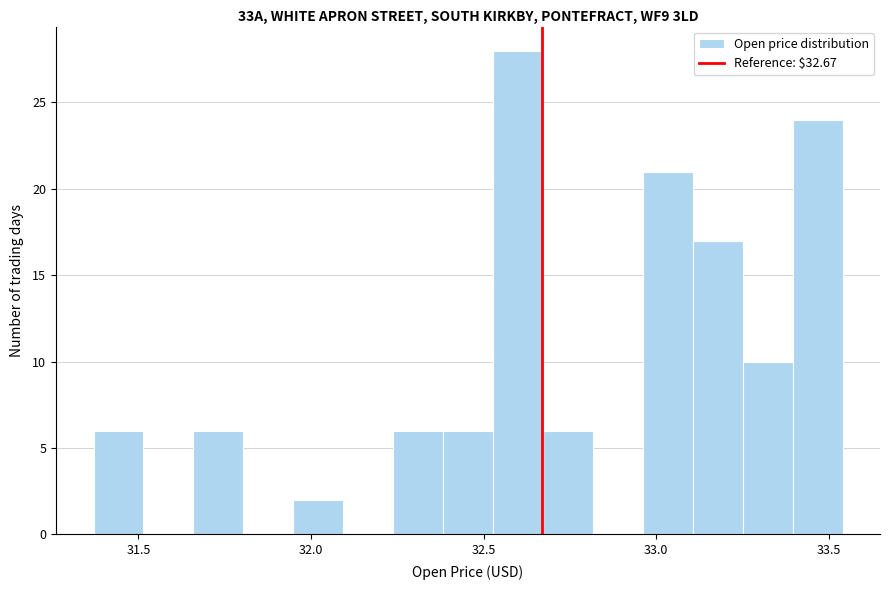

Read against the x-axis, roughly where is the centre of the tallest bar?

32.60